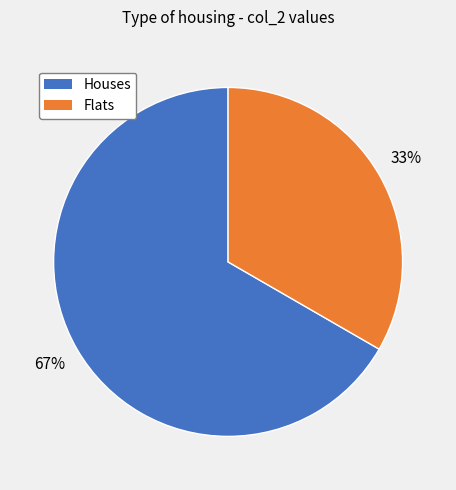

Does any single category account for the majority?

Yes